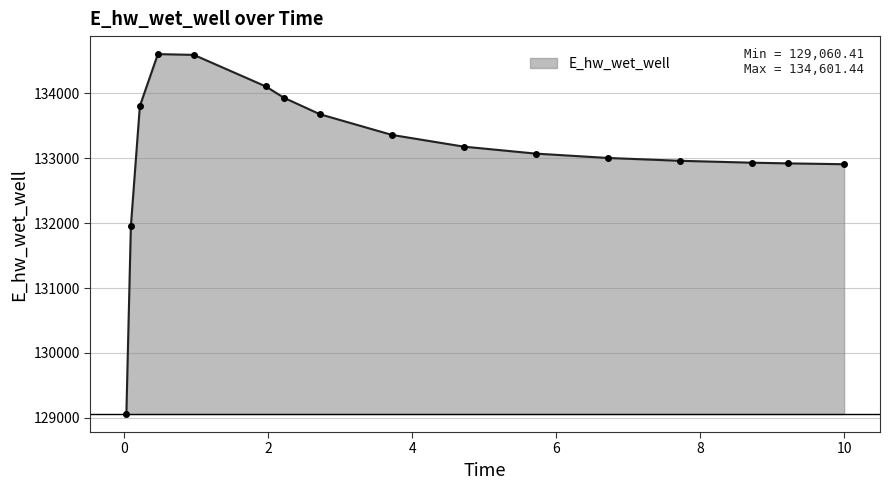

What is the value of the 5th point from the left?

134589.5